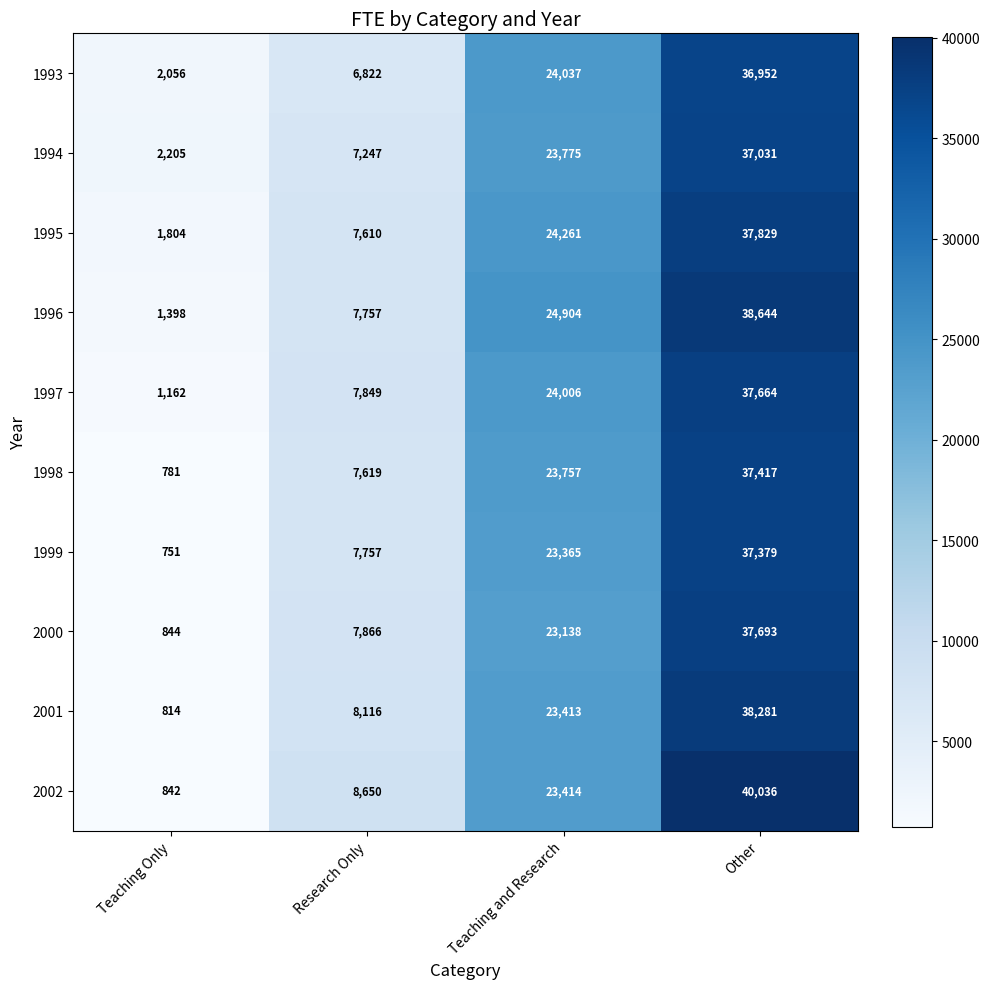

Rank the categories by 1996 value from highest to lowest.

Other, Teaching and Research, Research Only, Teaching Only